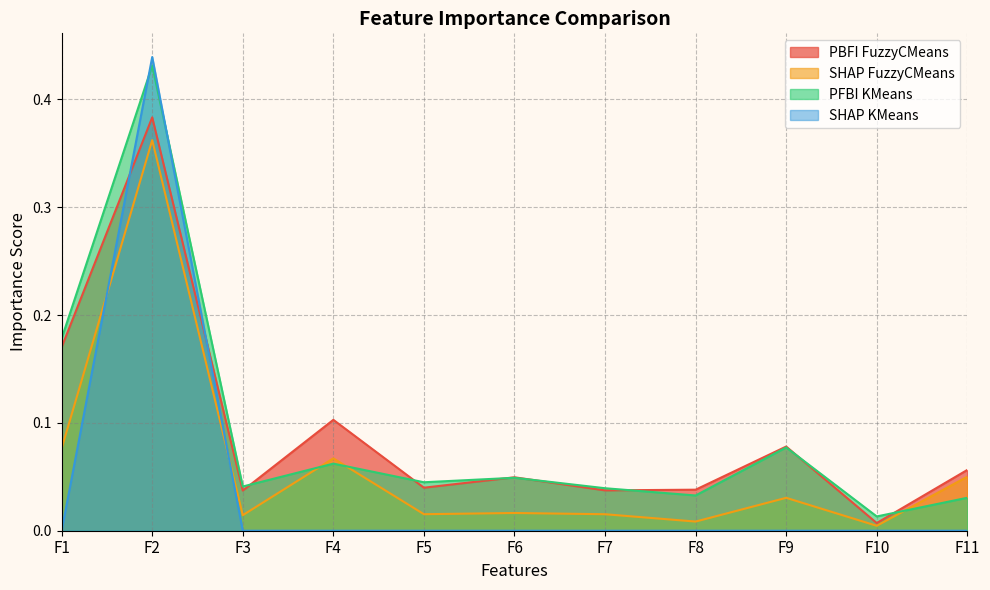

True or false: SHAP KMeans has a value of 0.0 at F6.

True